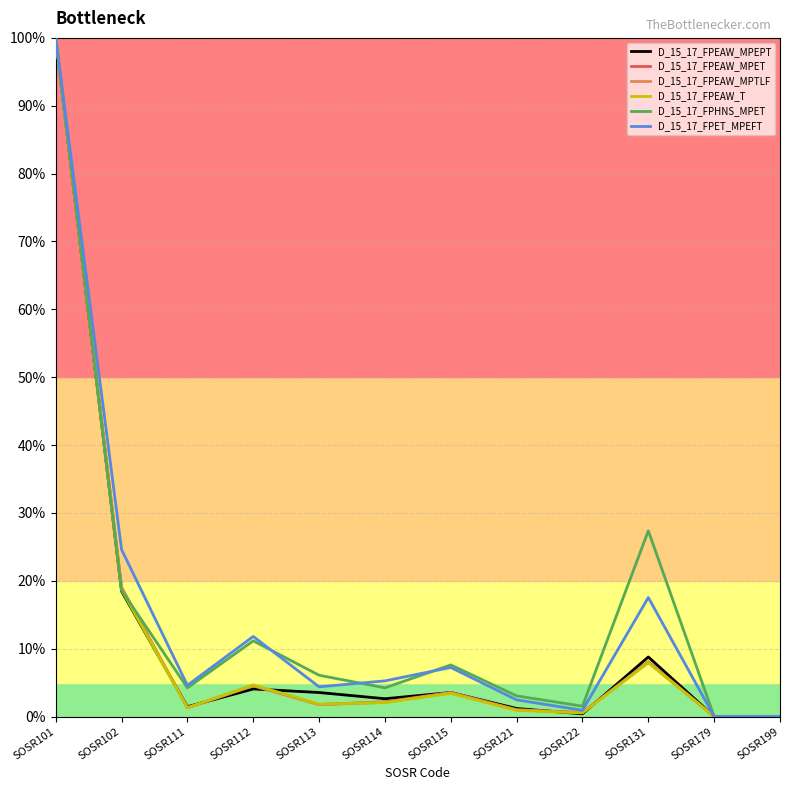

What is the spread (max minus min) of values at SOSR112?

7.7